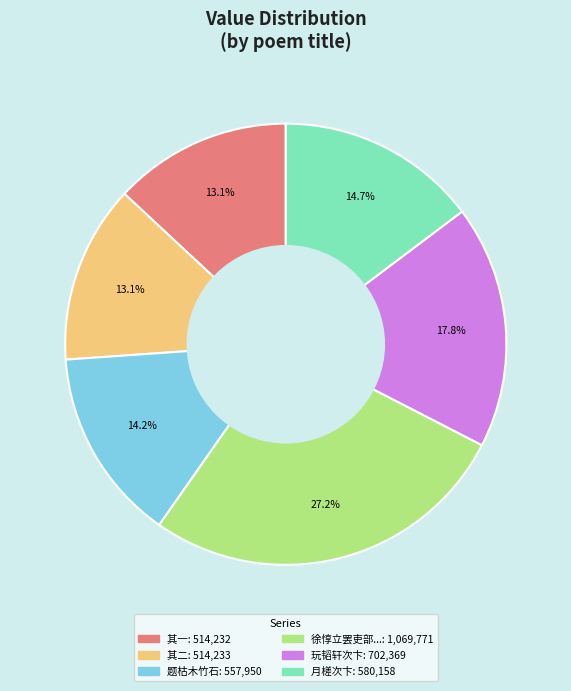

How many slices are in this pie chart?

6